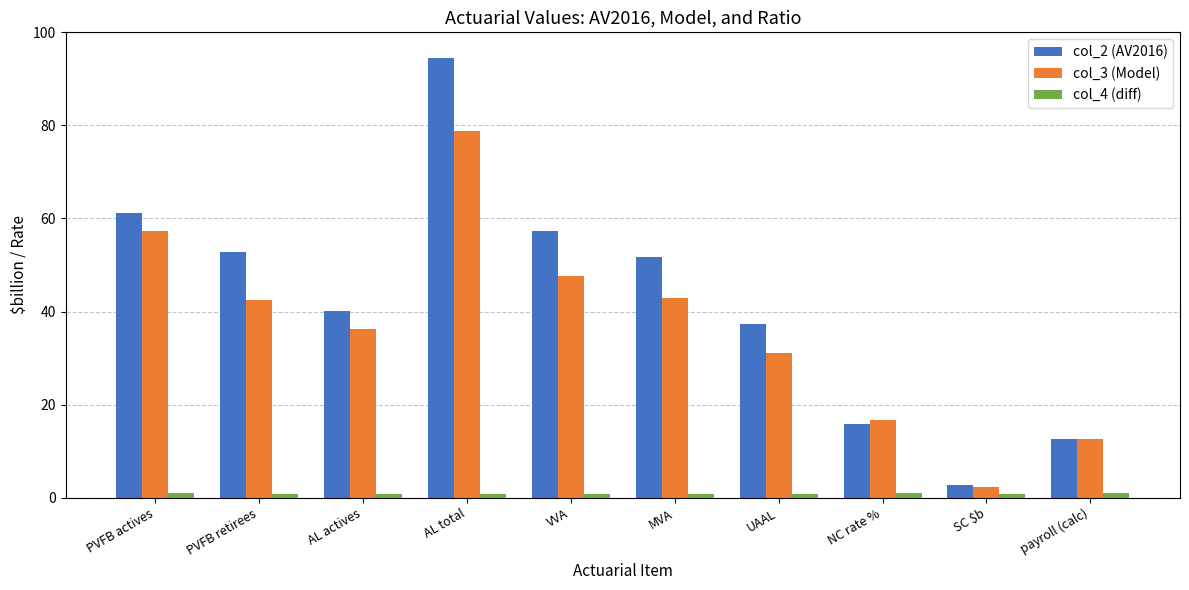

Is the value of col_3 (Model) at VVA greater than the value of col_4 (diff) at payroll (calc)?

Yes